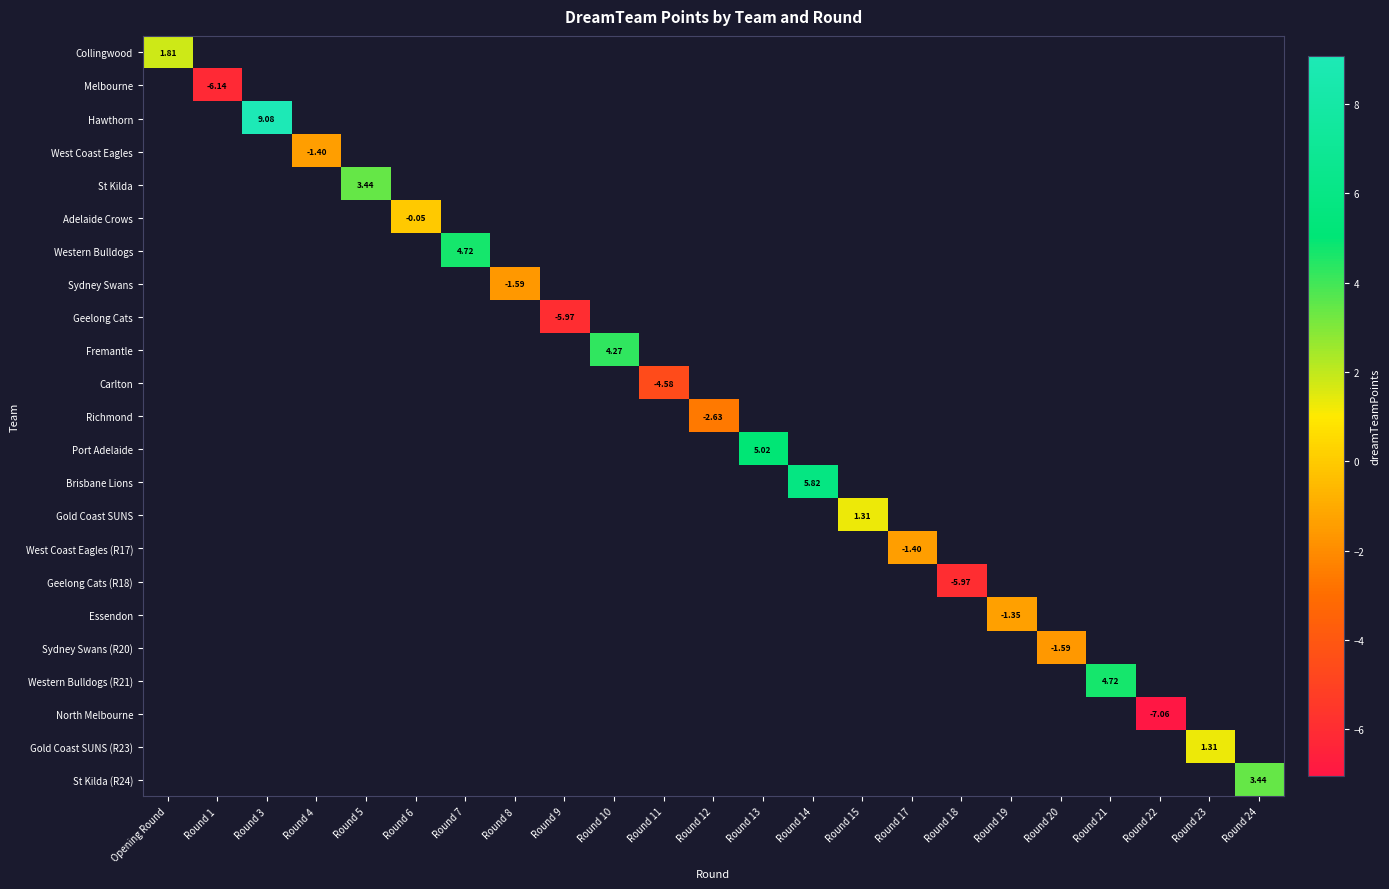

How many series are shown in this chart?

23